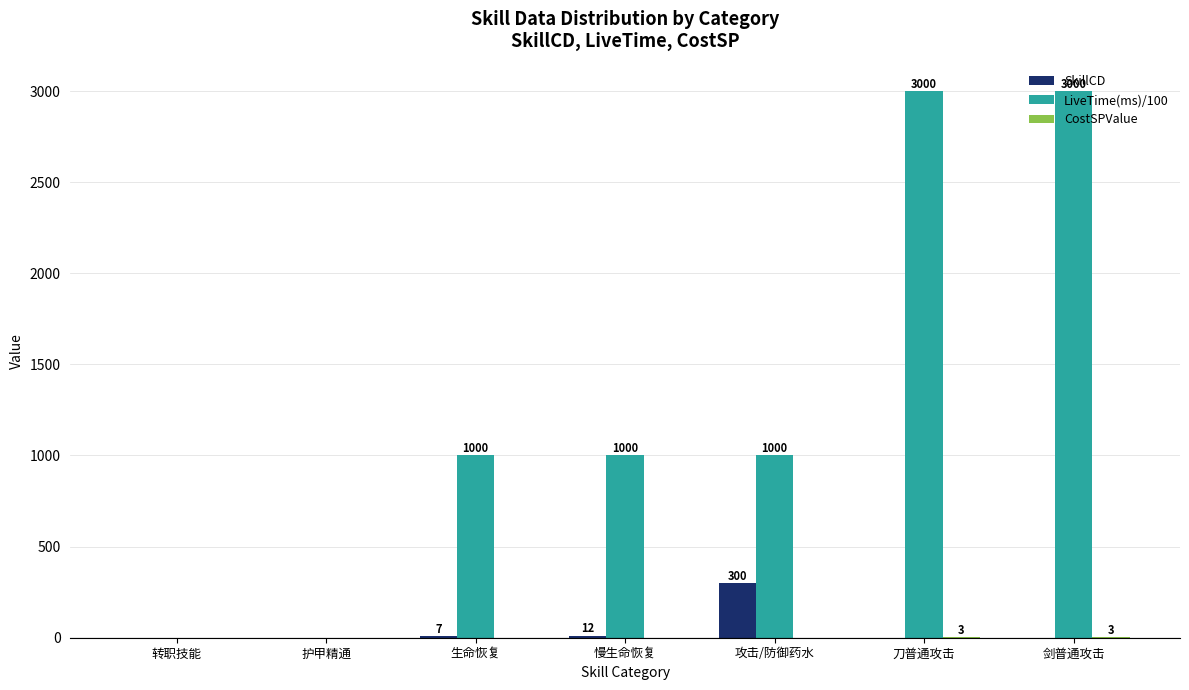

Between 转职技能 and 攻击/防御药水, which series saw the biggest shift?

LiveTime(ms)/100